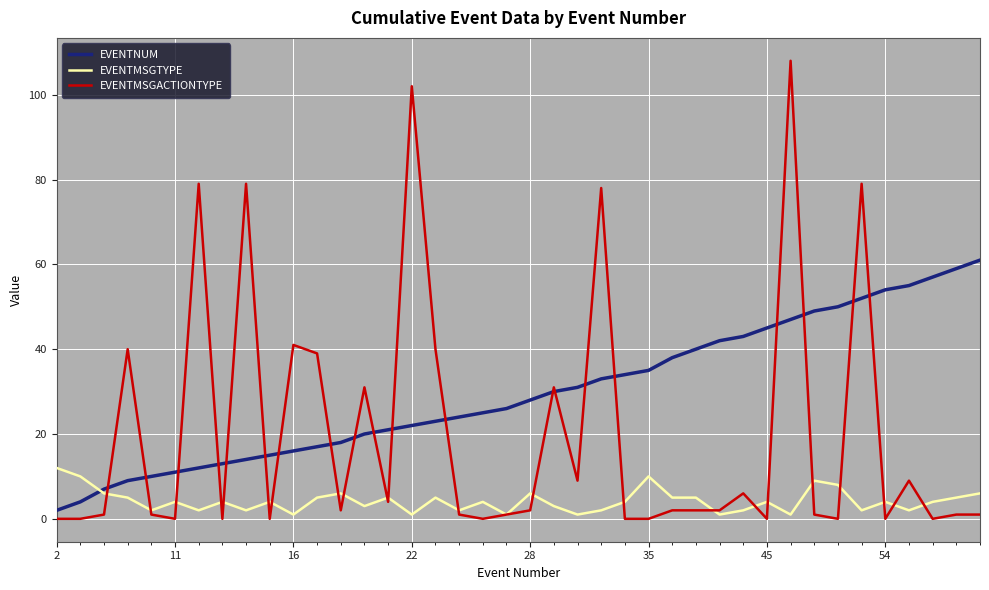

After their last crossing, which series has the higher values: EVENTMSGTYPE or EVENTMSGACTIONTYPE?

EVENTMSGTYPE